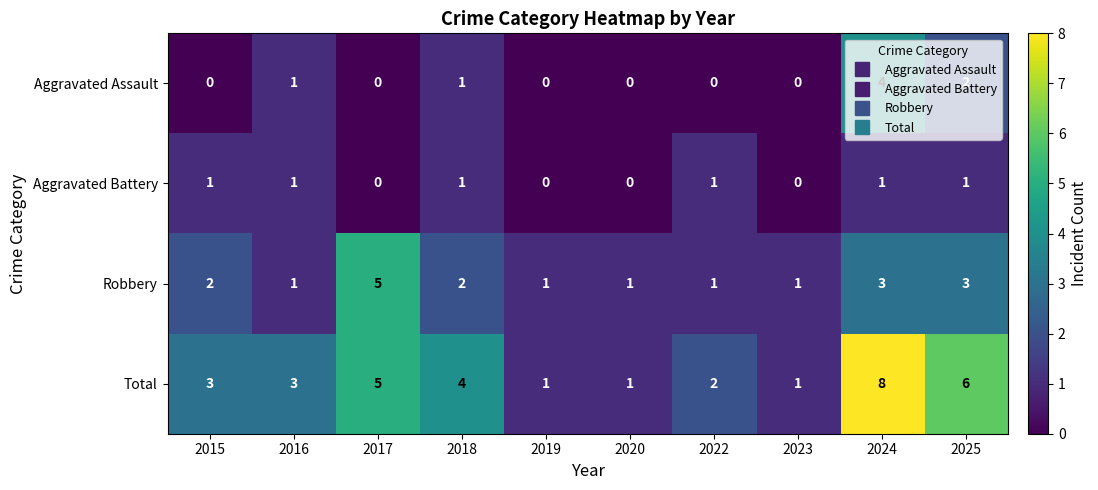

How many distinct data groups are displayed?

4